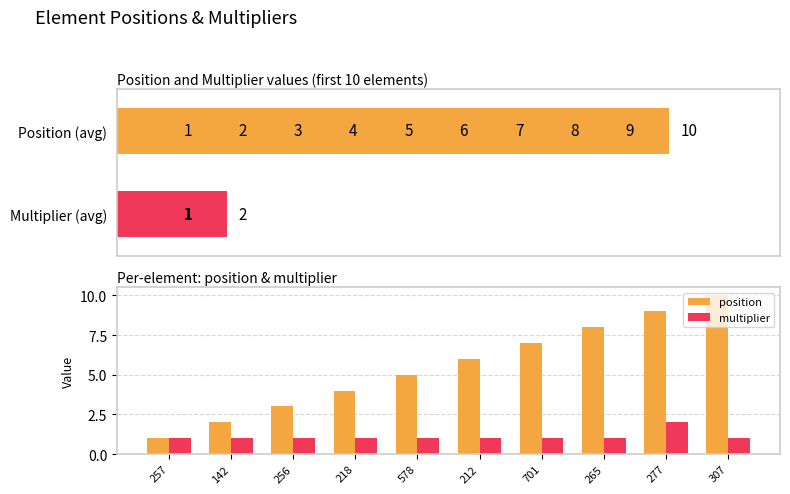

Reading left to right, transcribe all the data shown in this chart.

position: 1	2	3	4	5	6	7	8	9	10
multiplier (pos subplot): 1	1	1	1	1	1	1	1	2	1
multiplier: 1	1	1	1	1	1	1	1	2	1